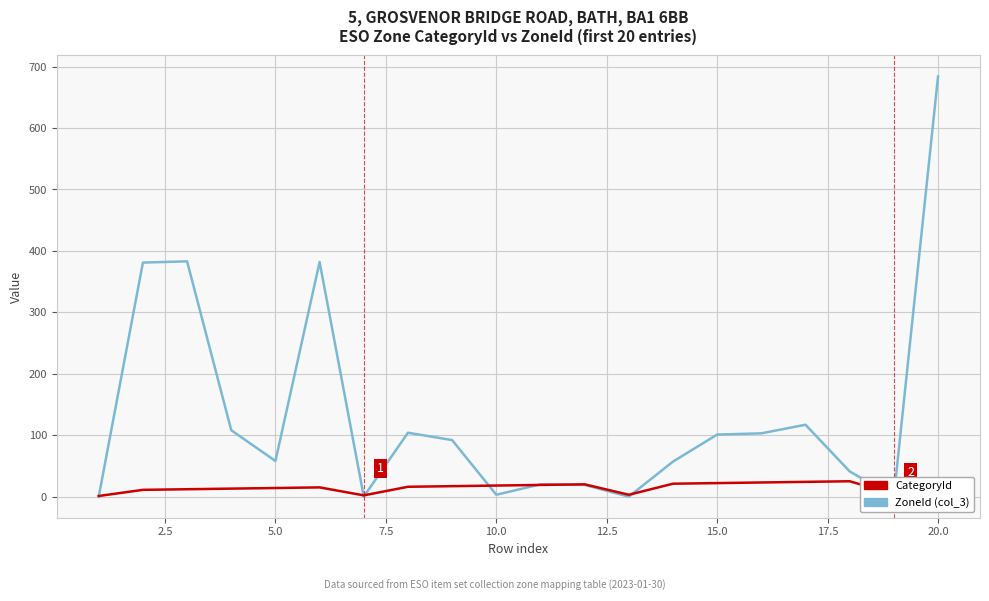

What is the difference between the maximum and second lowest values in the CategoryId series?

27